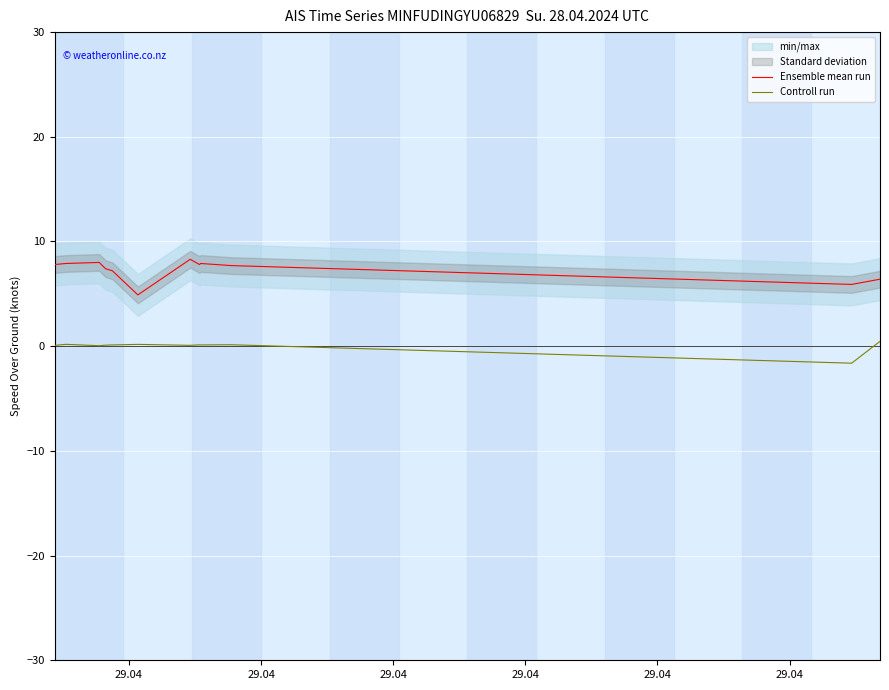

True or false: Controll run and Ensemble mean run cross at least once.

False